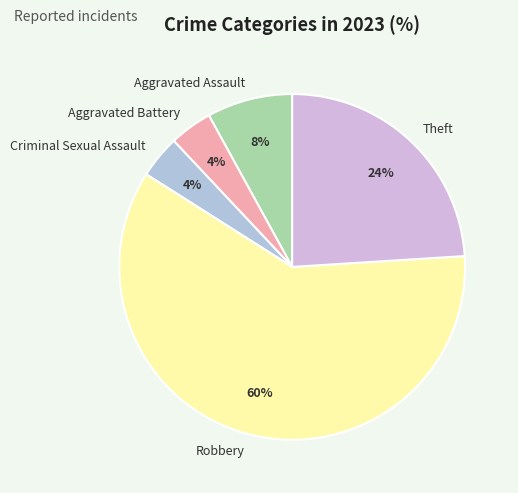

Is Robbery the majority of the pie?

Yes